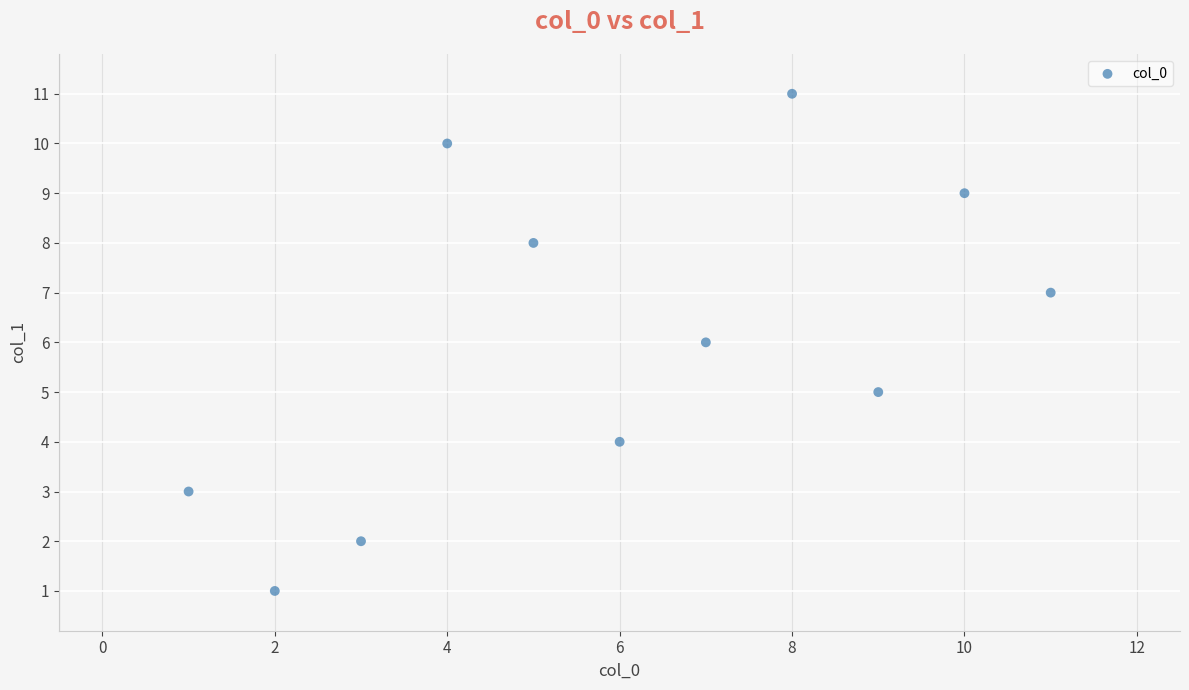

What is the range of Y values (max minus min)?

10